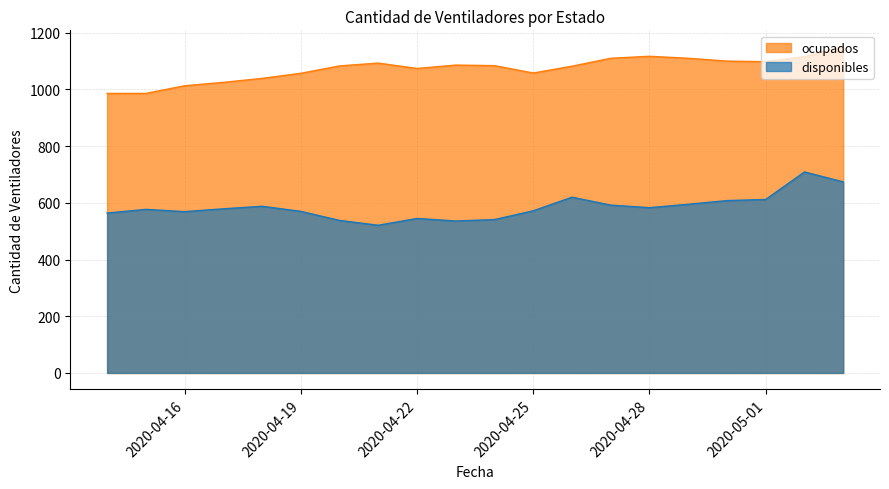

Reading left to right, transcribe all the data shown in this chart.

disponibles: 2020-04-14=564	2020-04-15=577	2020-04-16=569	2020-04-17=579	2020-04-18=588	2020-04-19=570	2020-04-20=538	2020-04-21=521	2020-04-22=545	2020-04-23=536	2020-04-24=541	2020-04-25=572	2020-04-26=620	2020-04-27=592	2020-04-28=583	2020-04-29=595	2020-04-30=608	2020-05-01=612	2020-05-02=709	2020-05-03=674
ocupados: 2020-04-14=986	2020-04-15=986	2020-04-16=1013	2020-04-17=1025	2020-04-18=1039	2020-04-19=1057	2020-04-20=1083	2020-04-21=1093	2020-04-22=1074	2020-04-23=1086	2020-04-24=1084	2020-04-25=1058	2020-04-26=1082	2020-04-27=1110	2020-04-28=1117	2020-04-29=1110	2020-04-30=1100	2020-05-01=1098	2020-05-02=1116	2020-05-03=1151